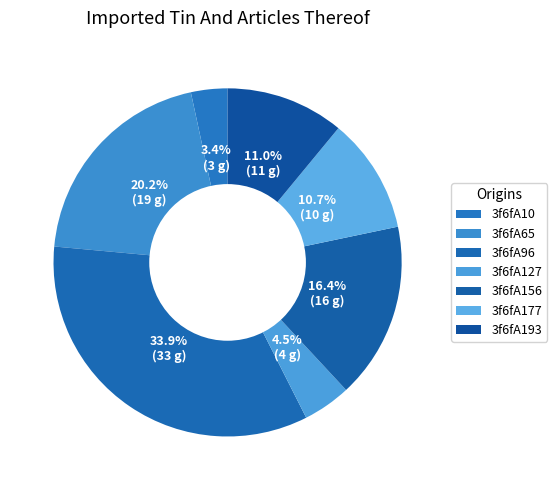

Is the sum of 3f6fA193 and 3f6fA177 greater than half?

No